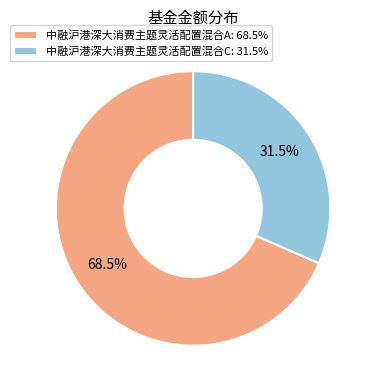

Combined, what portion of the pie is 中融沪港深大消费主题灵活配置混合C and 中融沪港深大消费主题灵活配置混合A?

100.0%